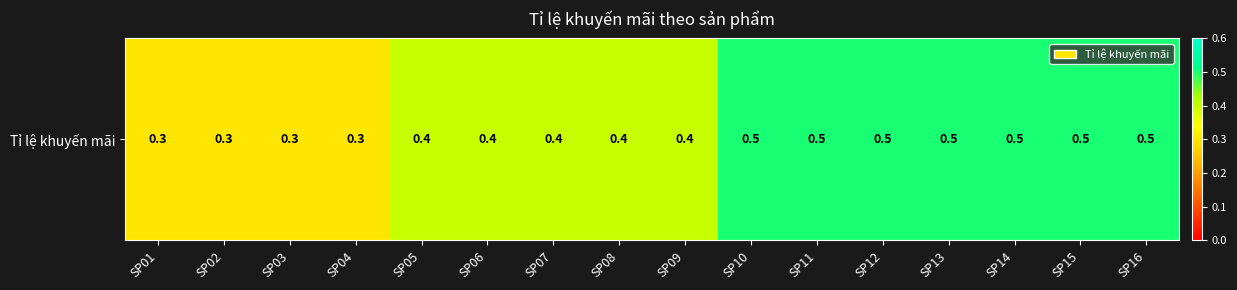

Reading left to right, what are all the values shown in this chart?

0.3	0.3	0.3	0.3	0.4	0.4	0.4	0.4	0.4	0.5	0.5	0.5	0.5	0.5	0.5	0.5